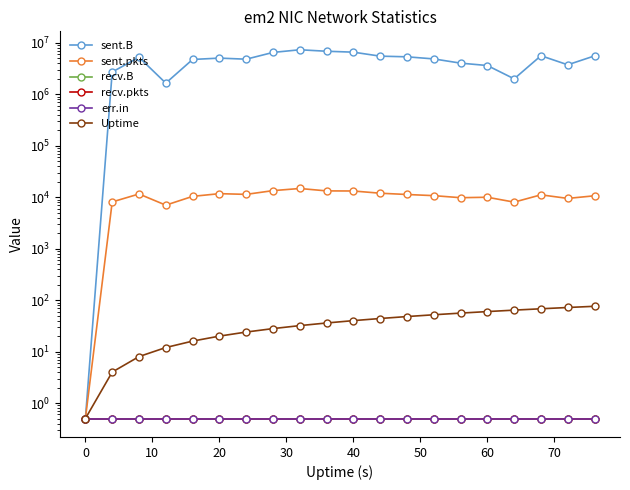

Read the sent.pkts value at 60.

10014.0